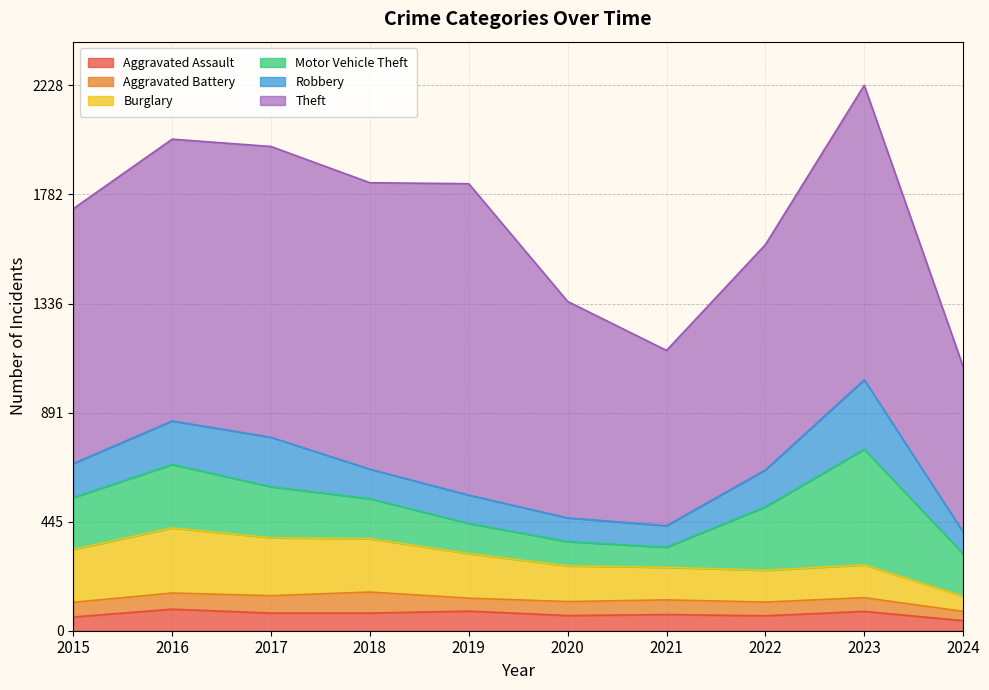

True or false: Robbery and Aggravated Assault cross at least once.

False